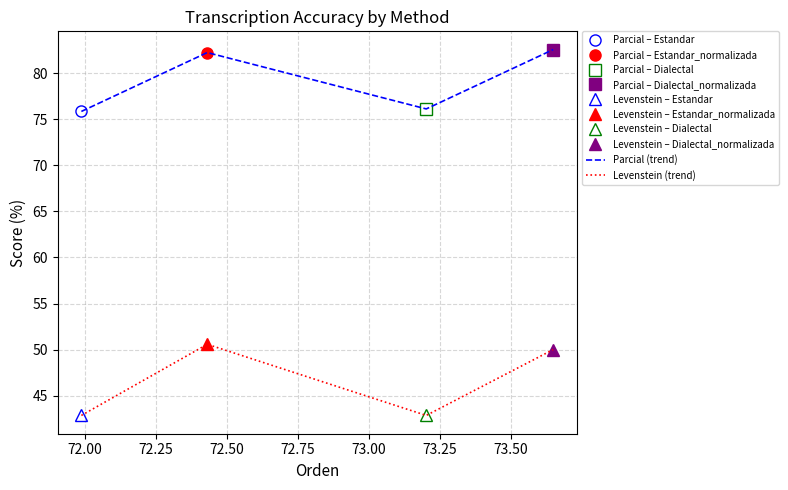

Reading left to right, extract all data points from this chart.

Parcial (trend): 75.8	82.2	76.1	82.6
Levenstein (trend): 42.9	50.6	42.9	50.0